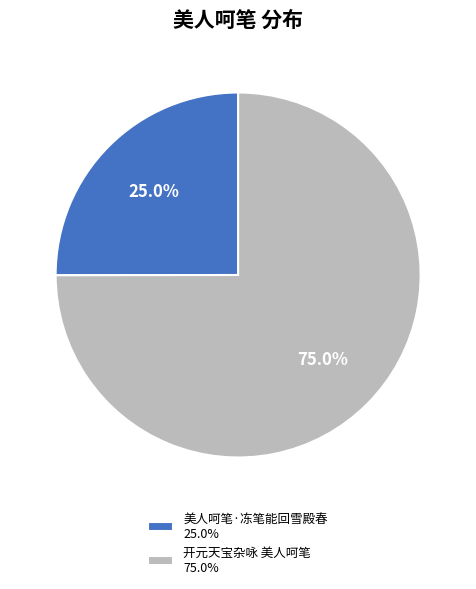

To the nearest percent, what percentage of the pie is 美人呵笔·冻笔能回雪殿春?

25%